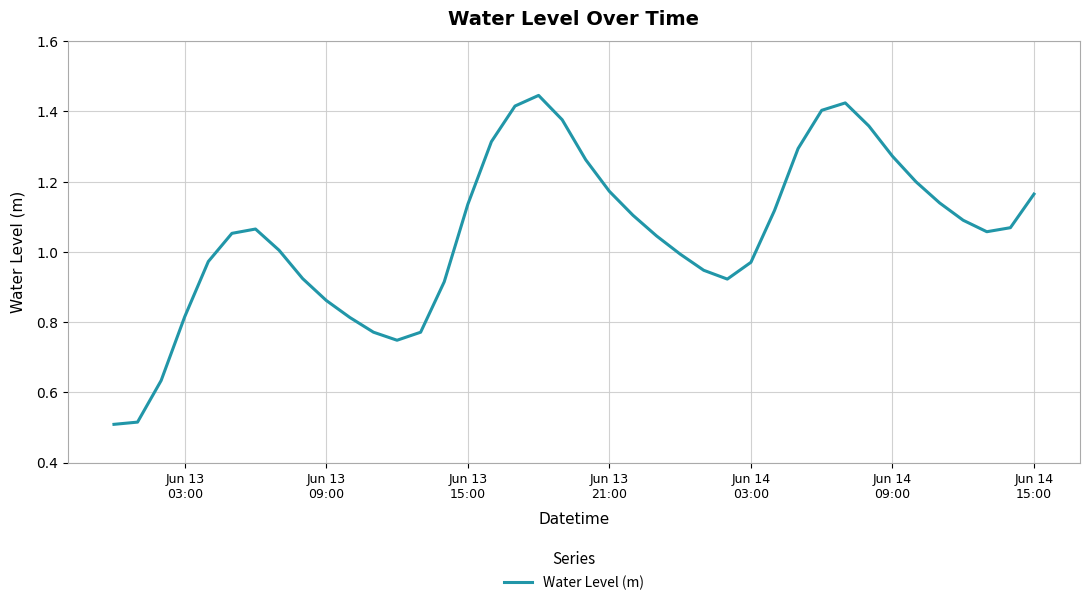

How many lines are shown in the chart?

1